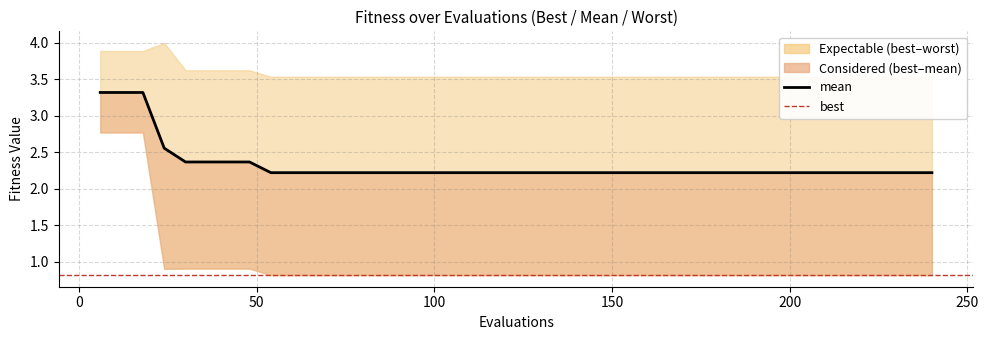

Which series changed the most between 150 and 174?

mean